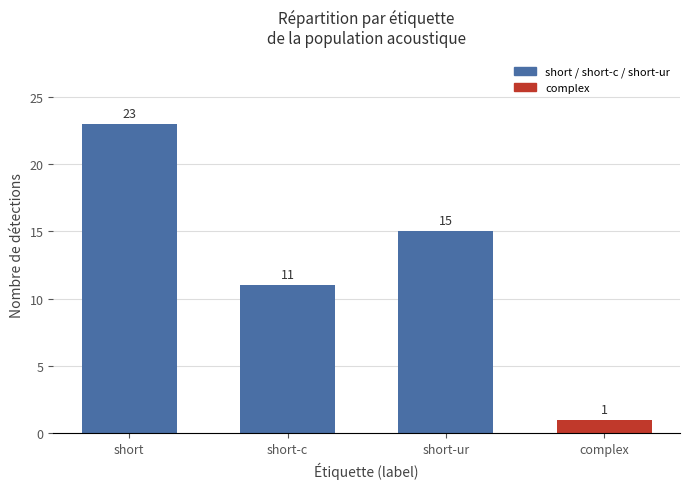

Does the chart contain any negative values?

No